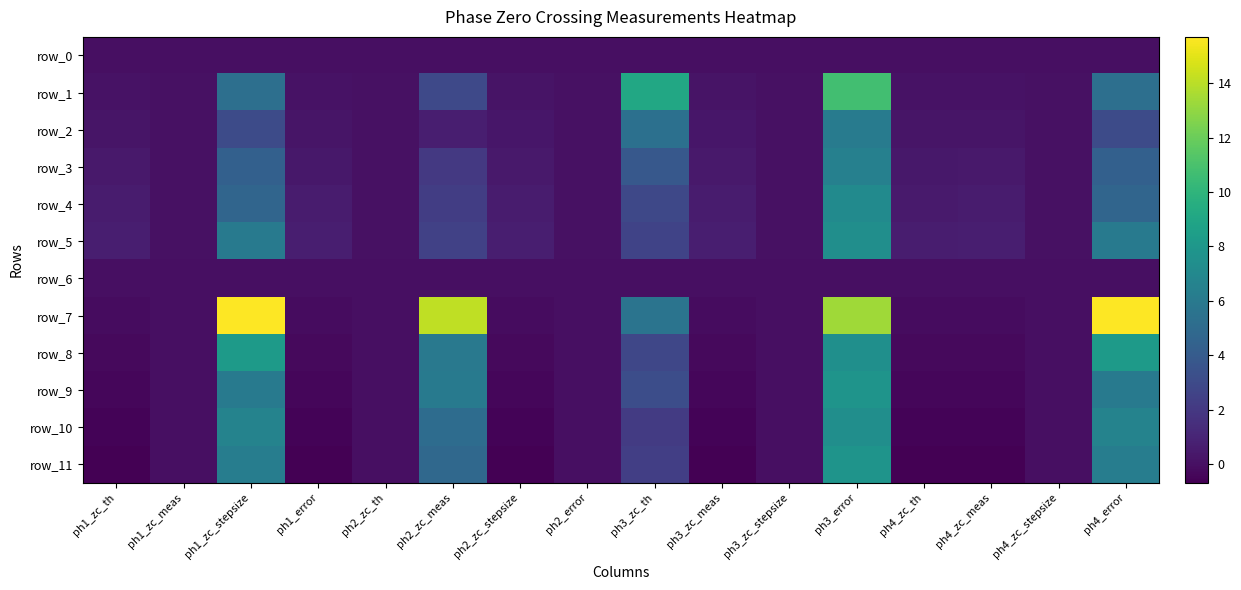

True or false: row_11 has a value of -0.0 at ph2_error.

True